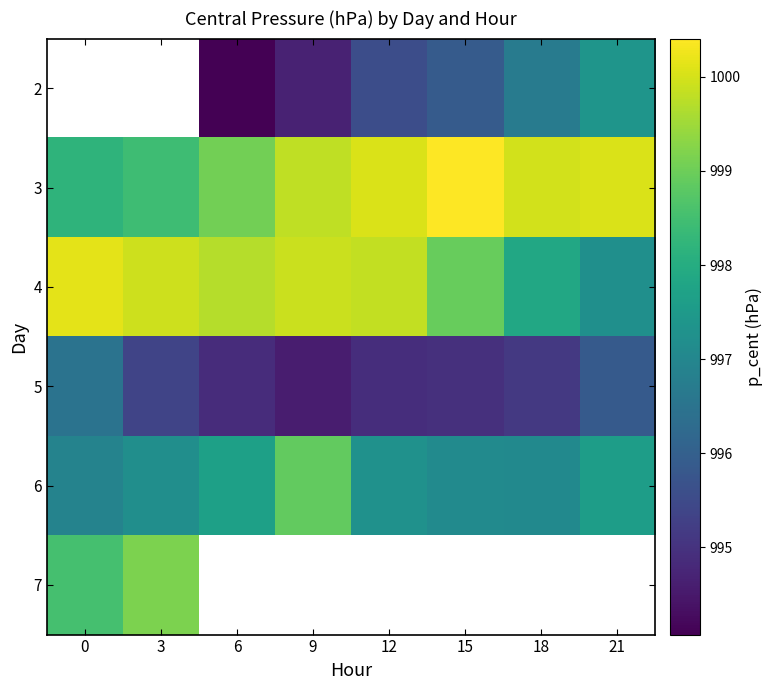

What is the difference between the highest and lowest values at 9?

5.3